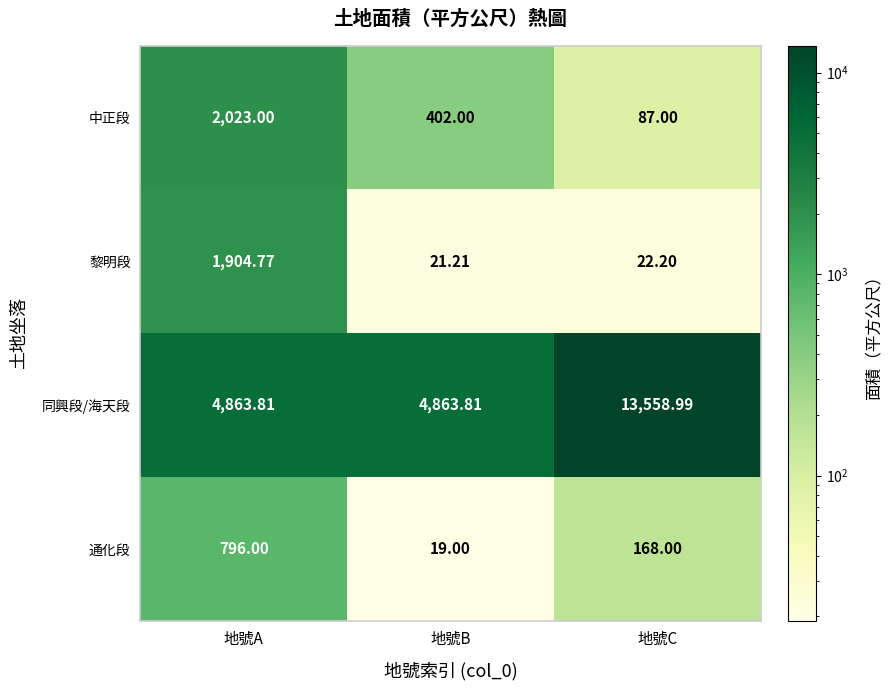

At which label does 中正段 first exceed 402?

地號A